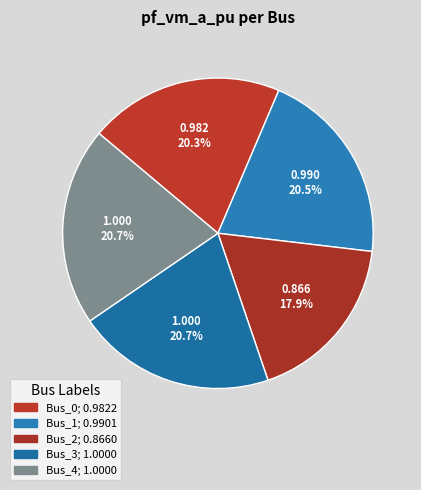

To the nearest percent, what is the combined percentage of Bus_4 and Bus_1?

41%